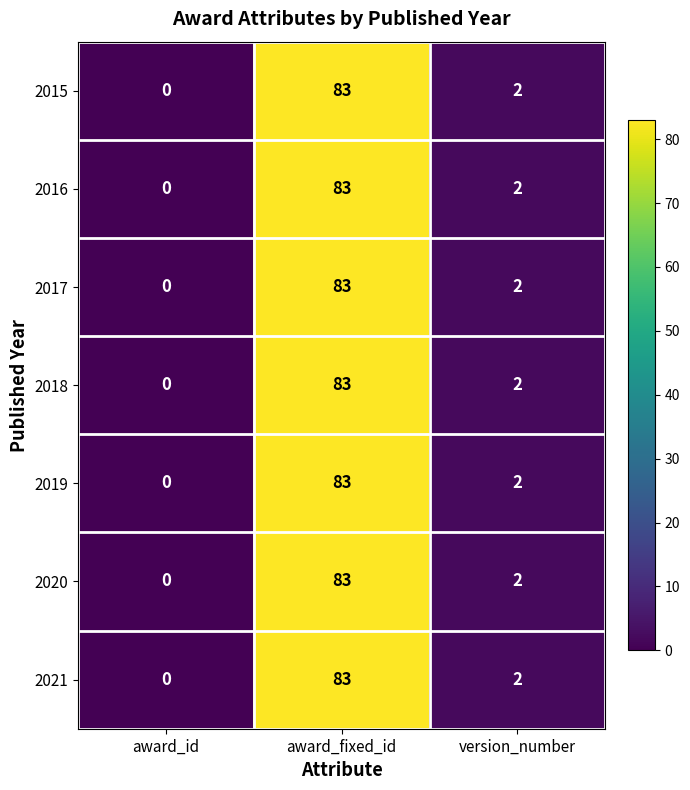

What is the total value across all series at award_fixed_id?

581